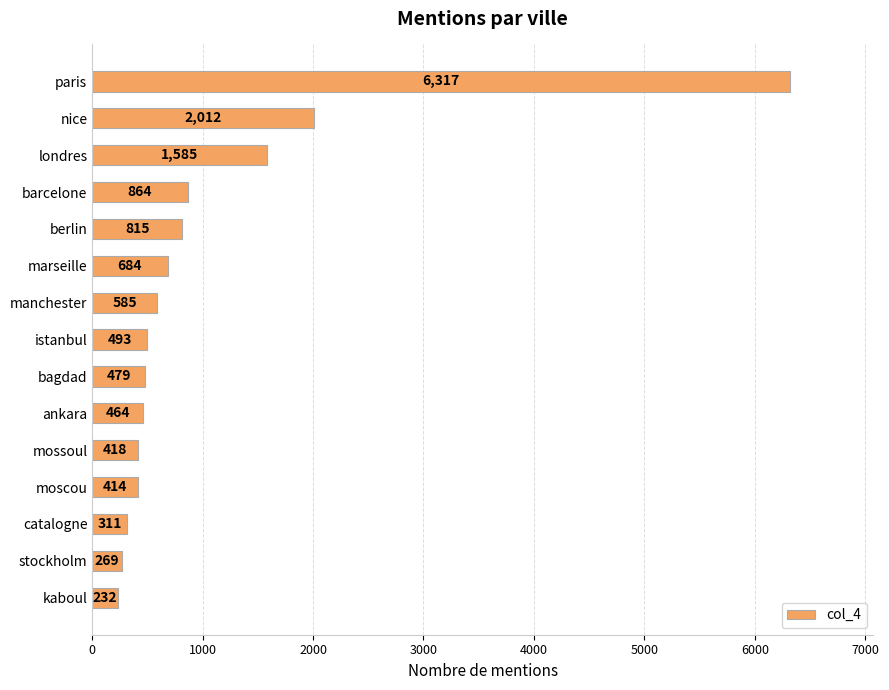

Which category has the highest value across all series?

paris